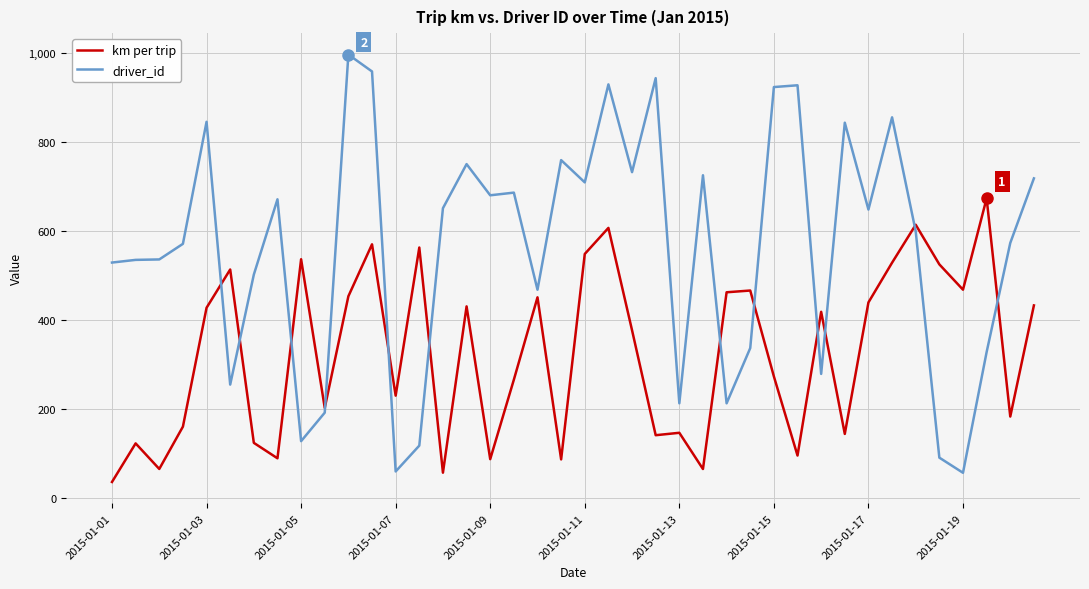

After their last crossing, which series has the higher values: driver_id or km per trip?

driver_id